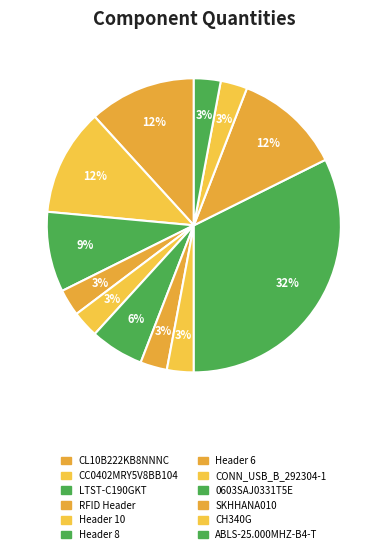

What is the change in value from Header 8 to SKHHANA010?

+2